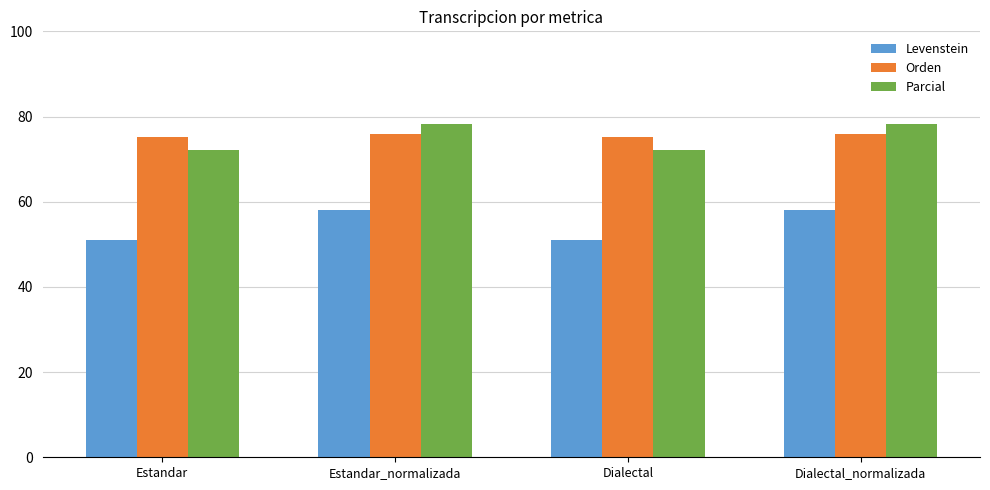

Reading left to right, extract all data points from this chart.

Levenstein: Estandar=51.1	Estandar_normalizada=58.2	Dialectal=51.1	Dialectal_normalizada=58.2
Orden: Estandar=75.3	Estandar_normalizada=76.0	Dialectal=75.3	Dialectal_normalizada=76.0
Parcial: Estandar=72.1	Estandar_normalizada=78.2	Dialectal=72.1	Dialectal_normalizada=78.2